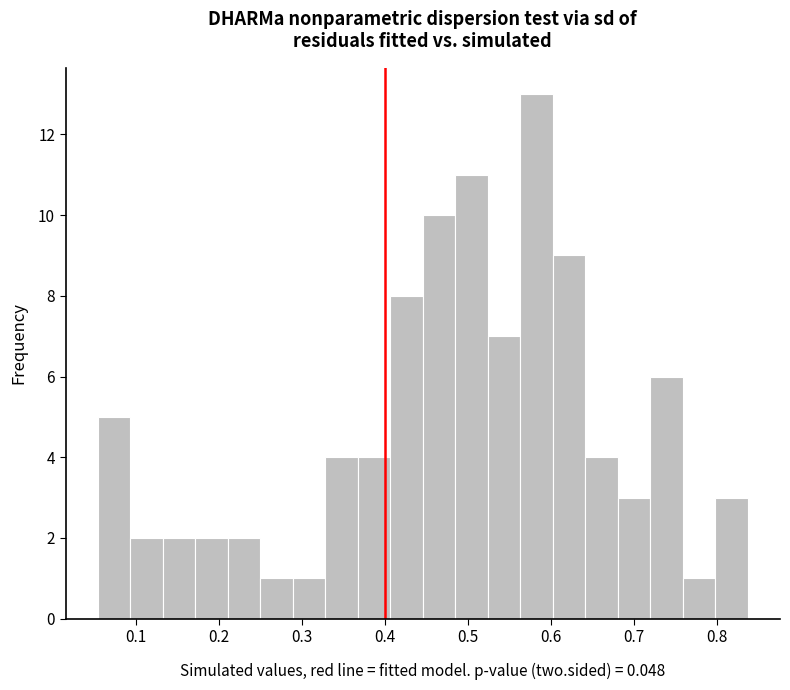

Around what value on the x-axis is the tallest bar? Give the approximate position of its centre, as read against the axis.

0.58